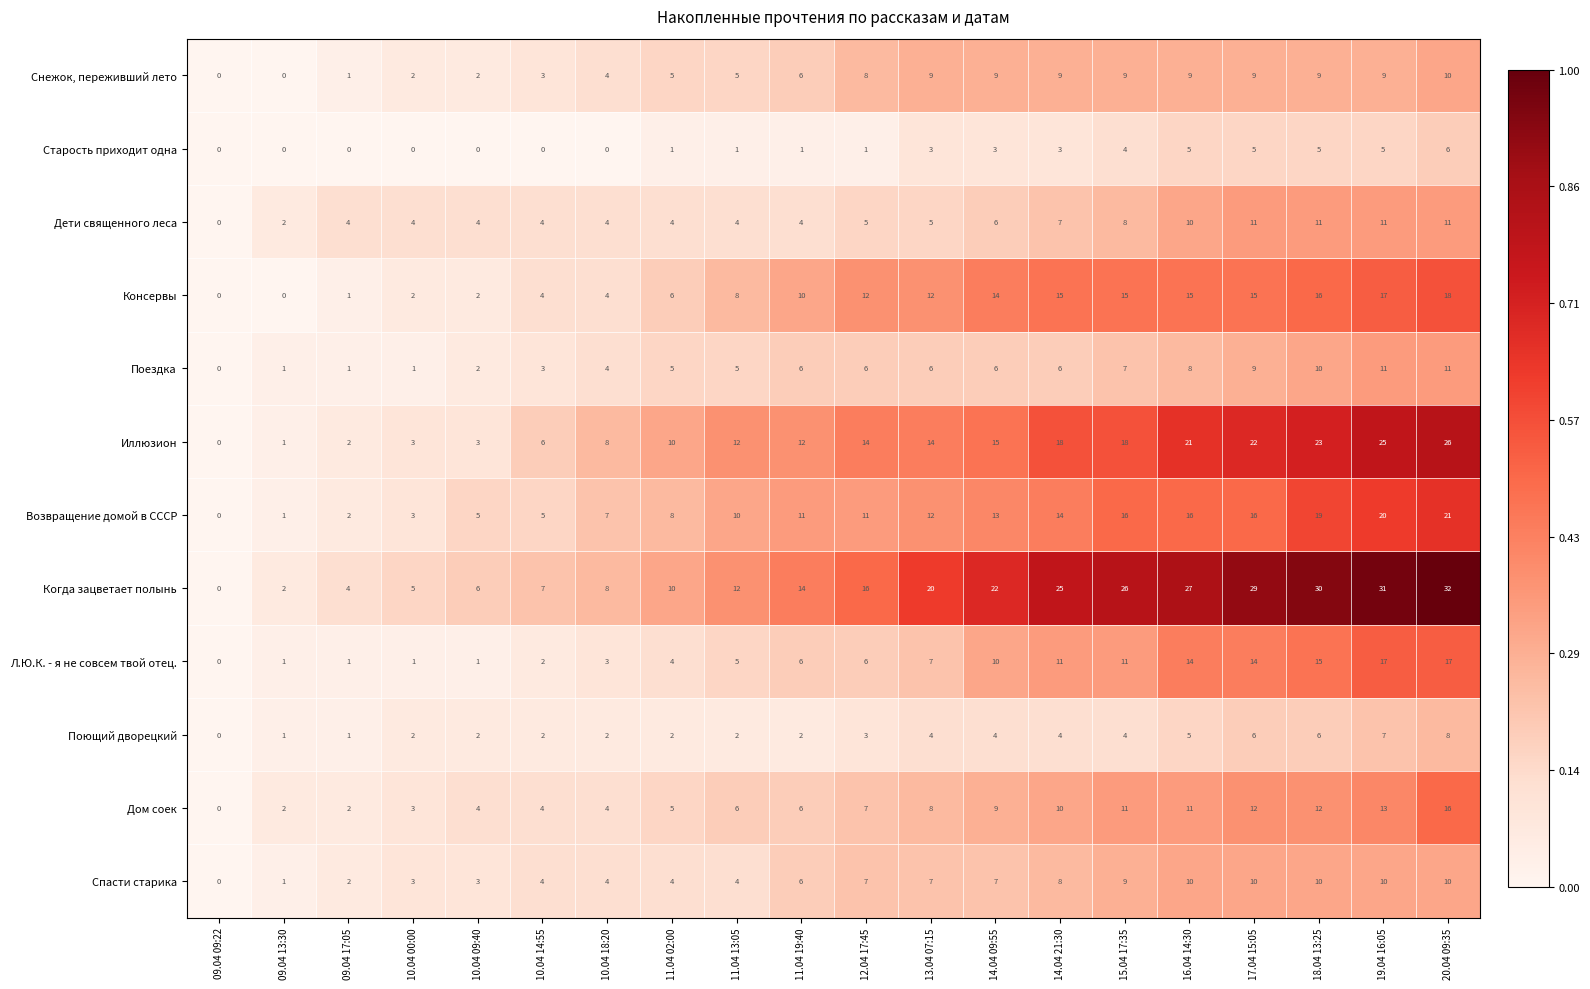

At which category does the chart reach its peak across all series?

20.04 09:35